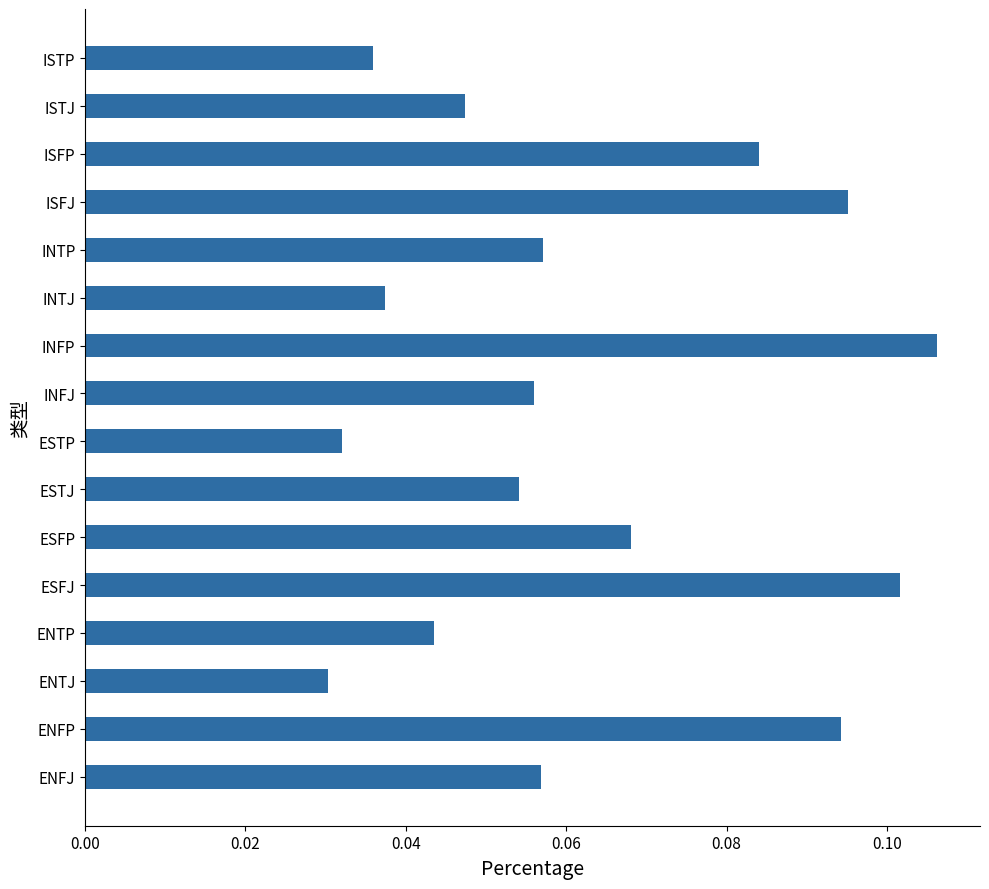

Which has a higher value, INFP or ISFJ?

INFP